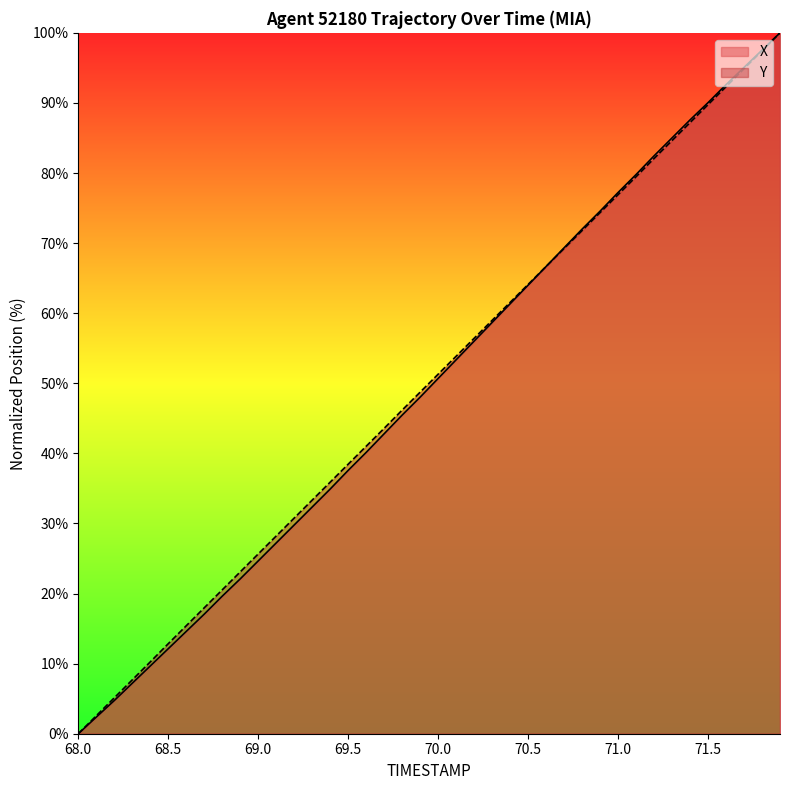

True or false: Y has a value of 18.0 at 68.5.

False